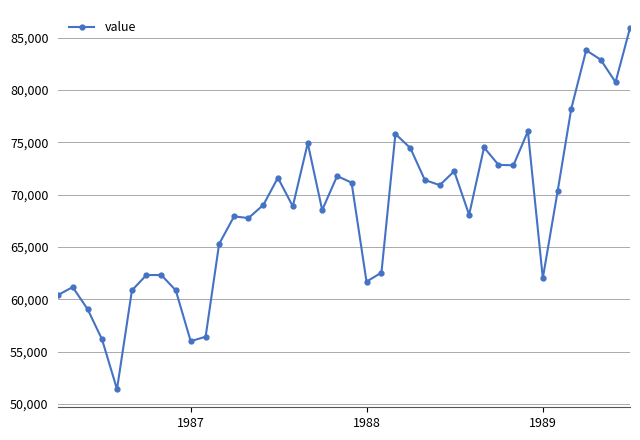

True or false: there are more than 1 points higher than both neighbors.

True